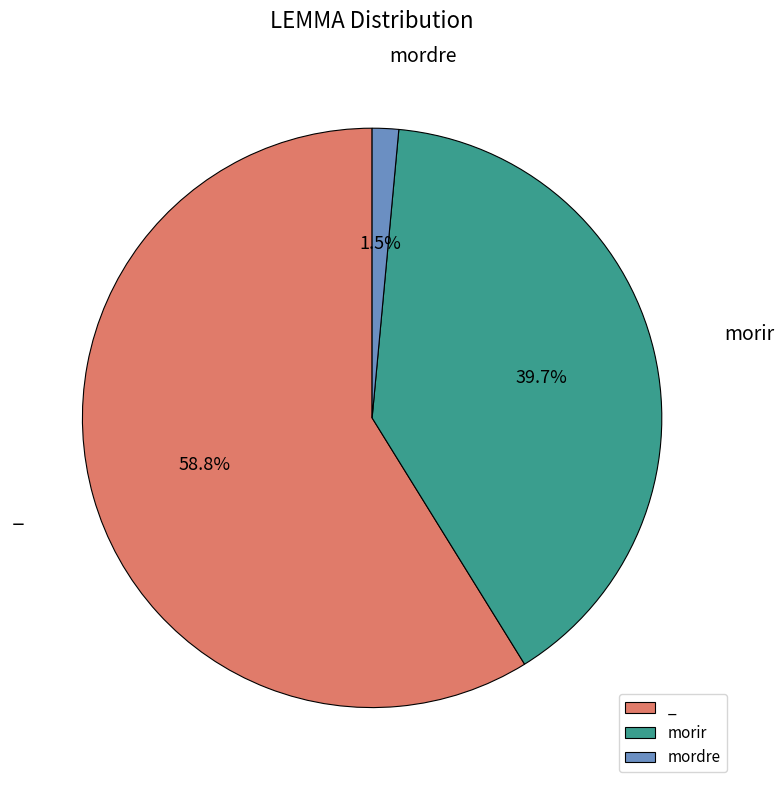

What portion of the pie excludes mordre?

98.5%